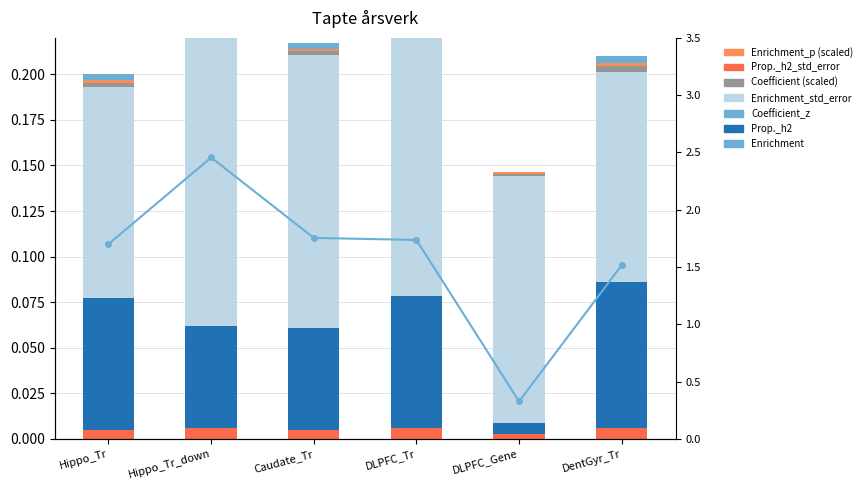

What is the average value of the Enrichment series?

1.6